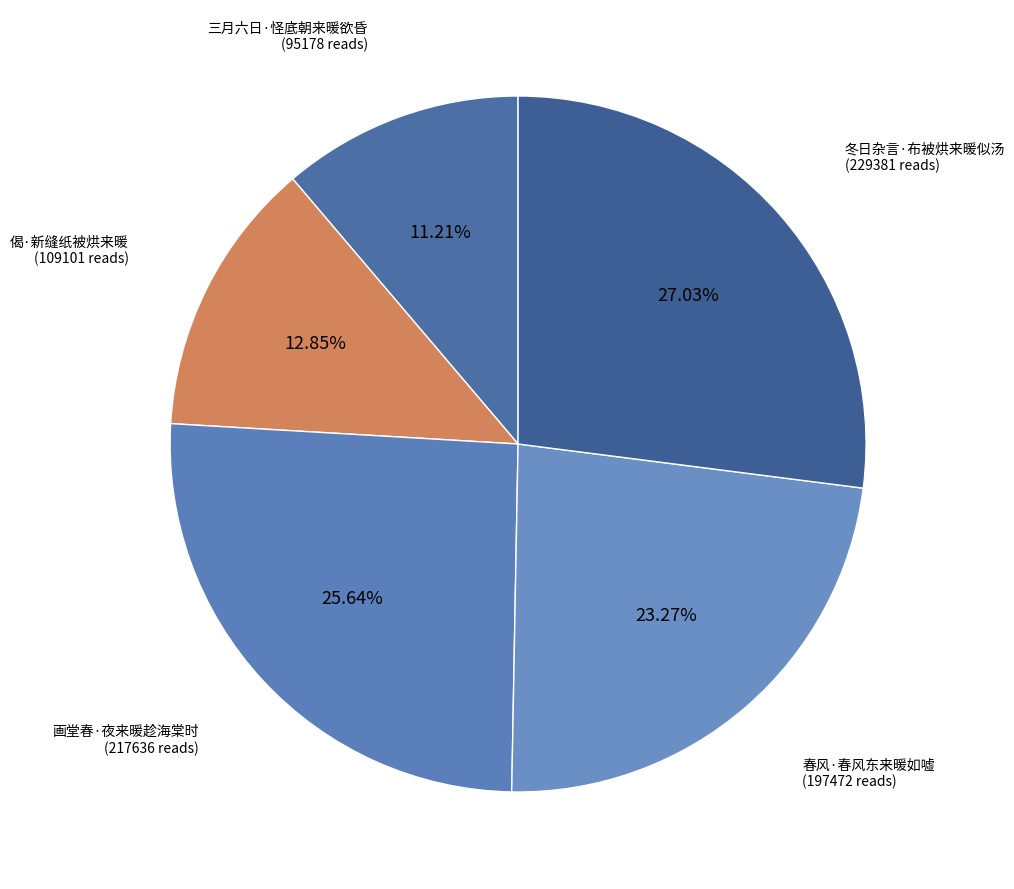

Which category has the biggest portion of the pie?

冬日杂言·布被烘来暖似汤